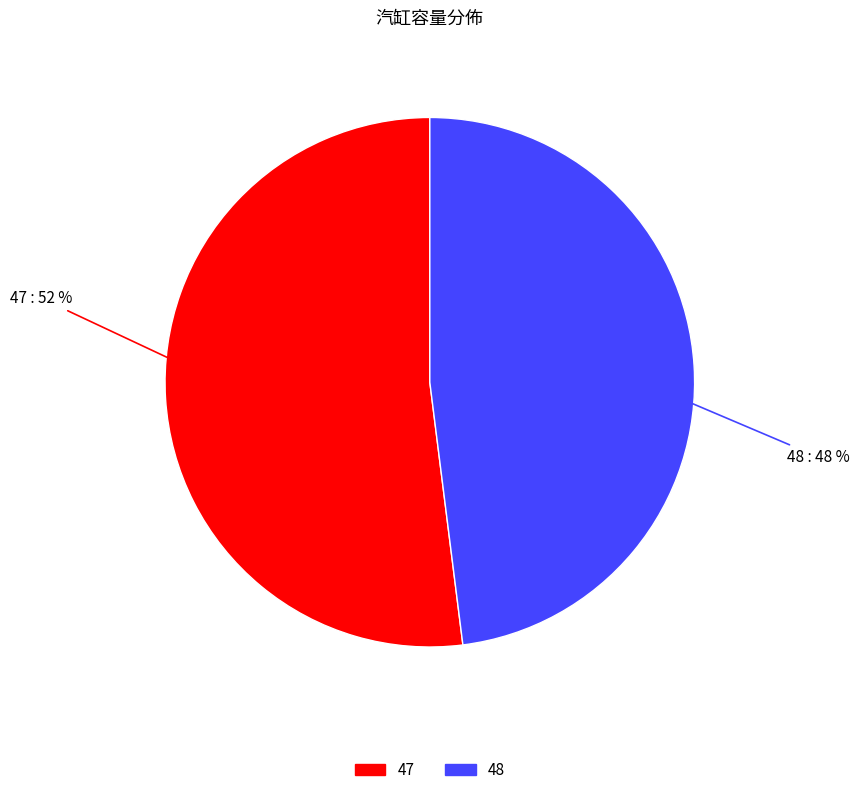

Do 48 and 47 together represent more than half of the pie?

Yes